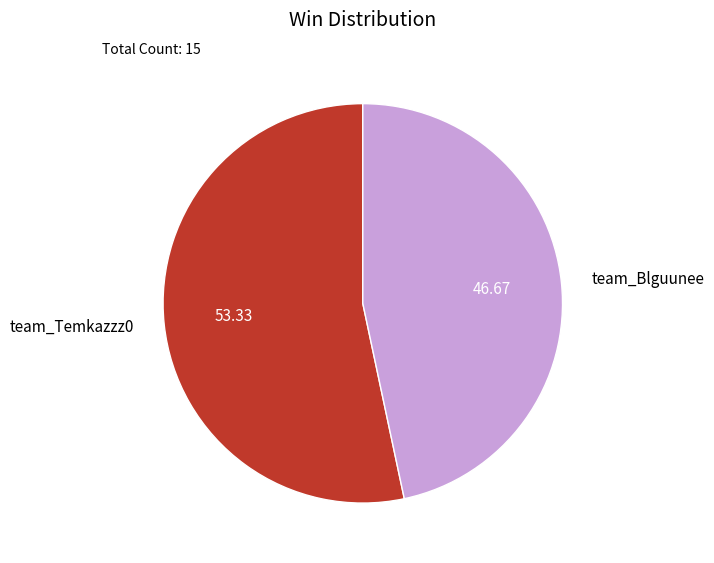

Do team_Temkazzz0 and team_Blguunee together represent more than half of the pie?

Yes